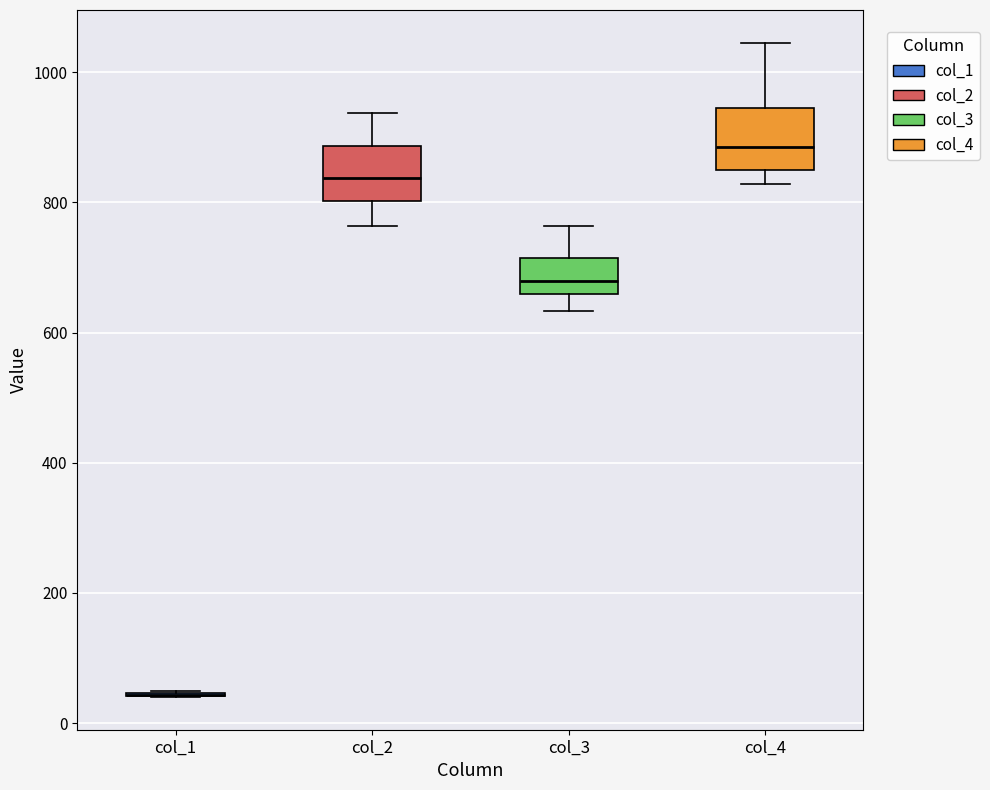

Reading left to right, read every box against the y-axis: the position of its median line, the range the box covers, and the ends of its whiskers. The values are not printed on the chart, so give them approximately, as read against the axis.

col_1: box collapsed to a line at 40, whiskers 40 to 40
col_2: median 840, box 800 to 880, whiskers 760 to 940
col_3: median 680, box 660 to 720, whiskers 640 to 760
col_4: median 880, box 840 to 940, whiskers 820 to 1040